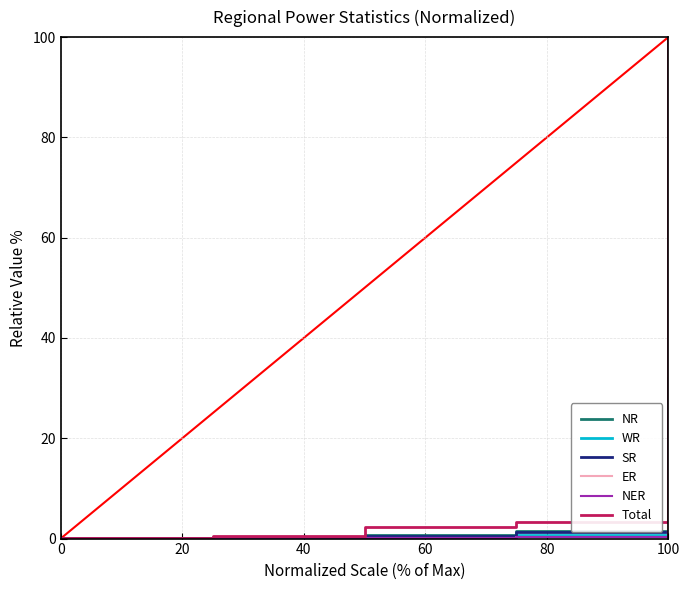

Does the chart have visible grid lines?

Yes